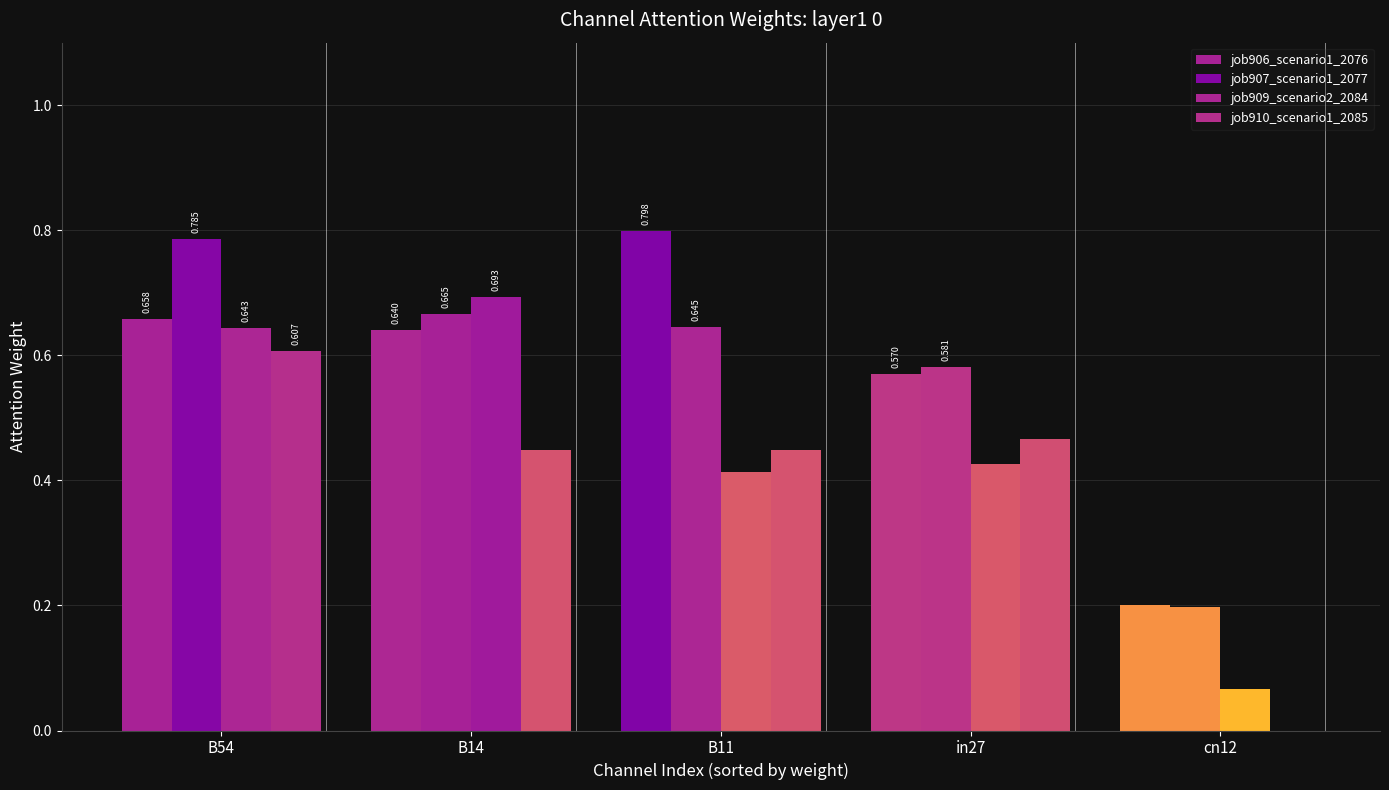

Is it true that job909_scenario2_2084 equals 0.9 at B54?

False